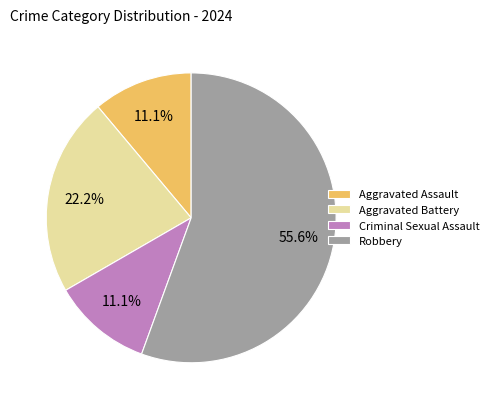

To the nearest percent, what is the combined percentage of Criminal Sexual Assault and Robbery?

67%